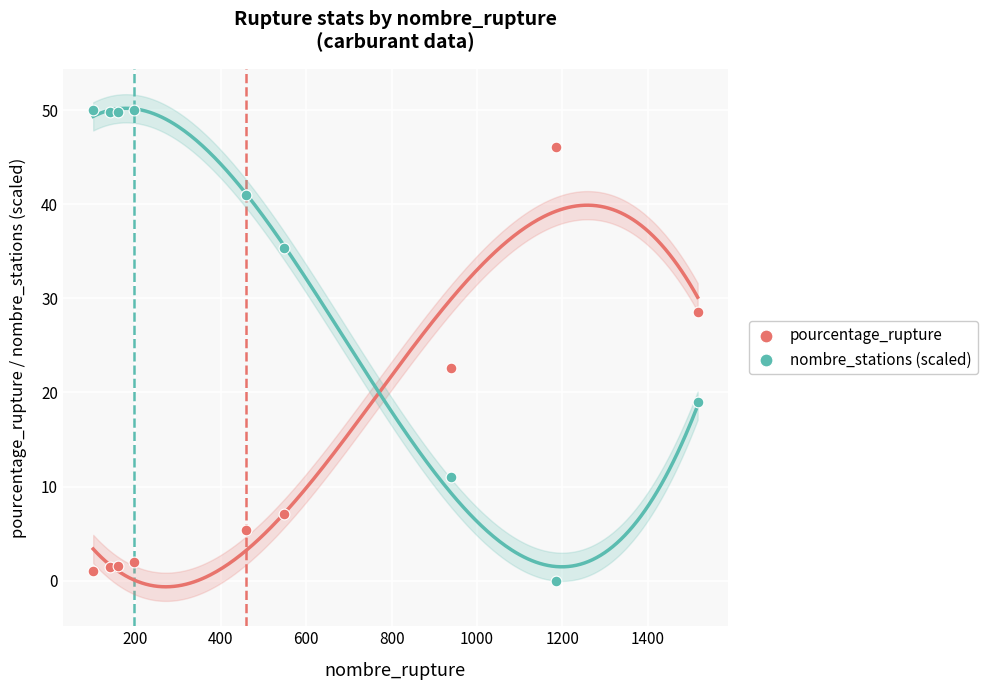

Which series has the widest spread of Y values?

nombre_stations (scaled)